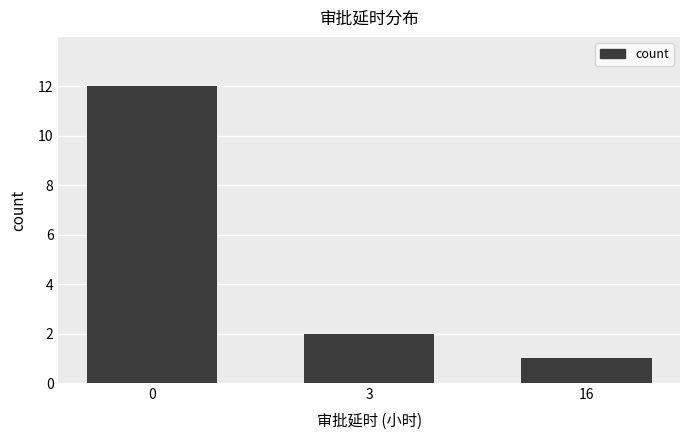

What is the value of the 2nd bar from the left?

2